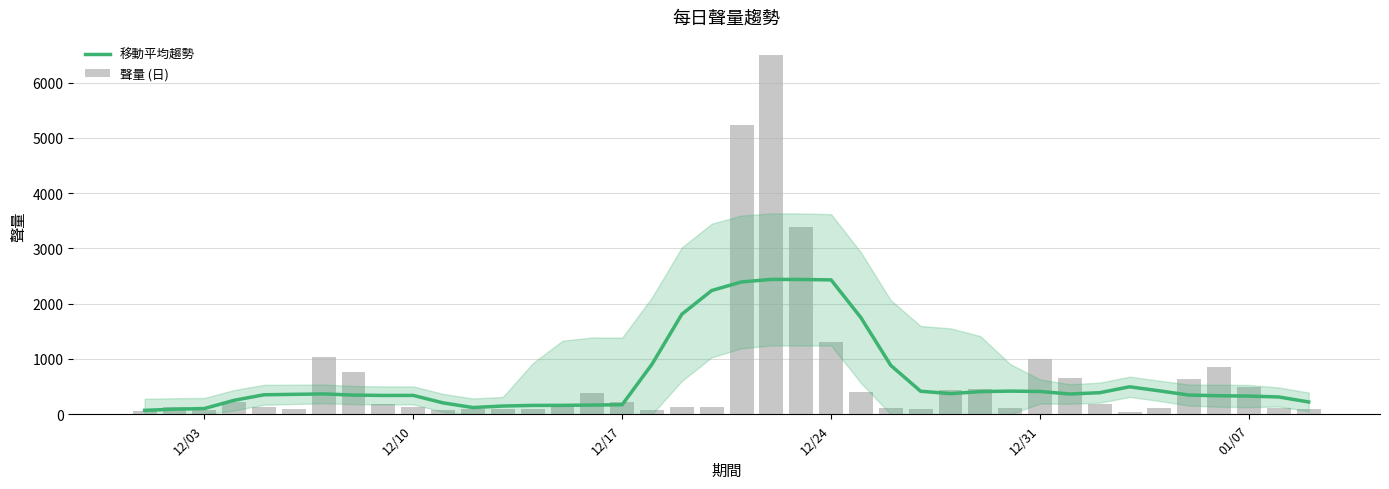

What is the value of the 移動平均趨勢 bar at the 38th from the left?

329.3